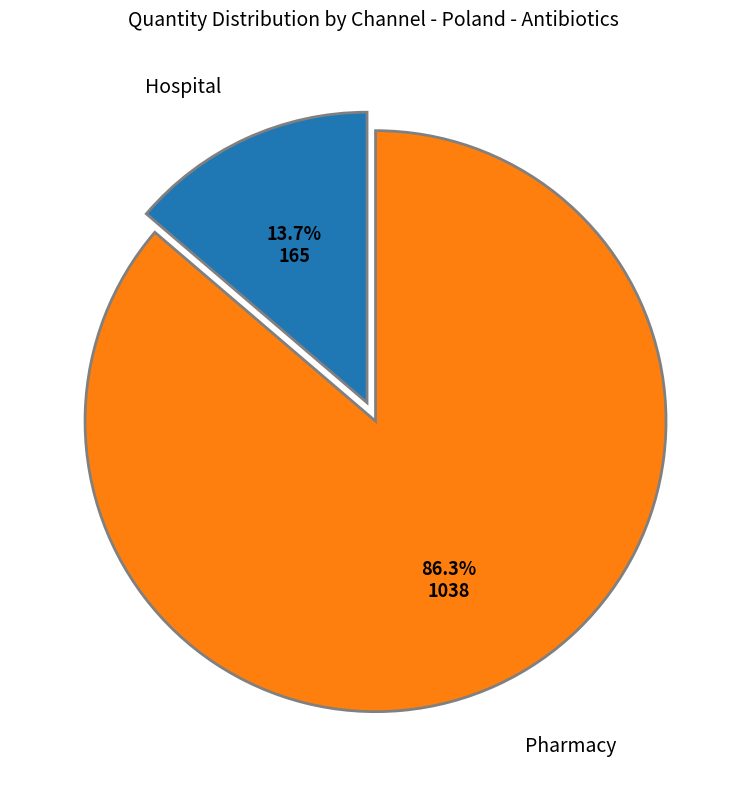

Is there any slice that represents more than half of the pie?

Yes